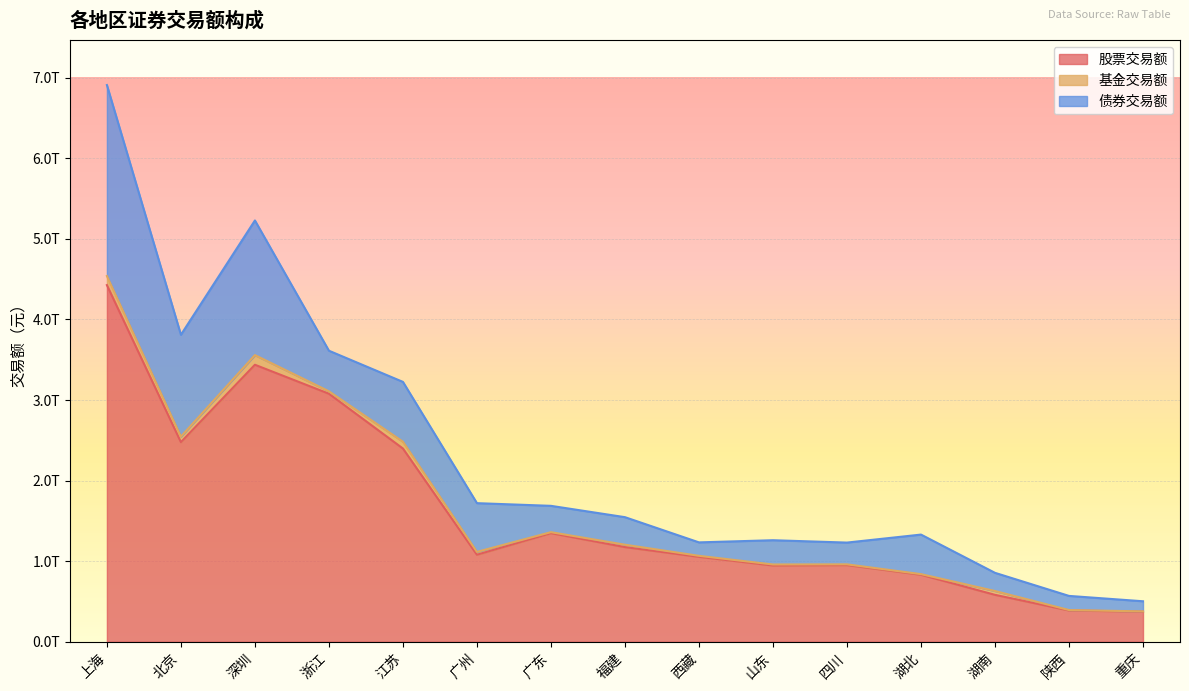

At which category is the sum across all series the highest?

上海